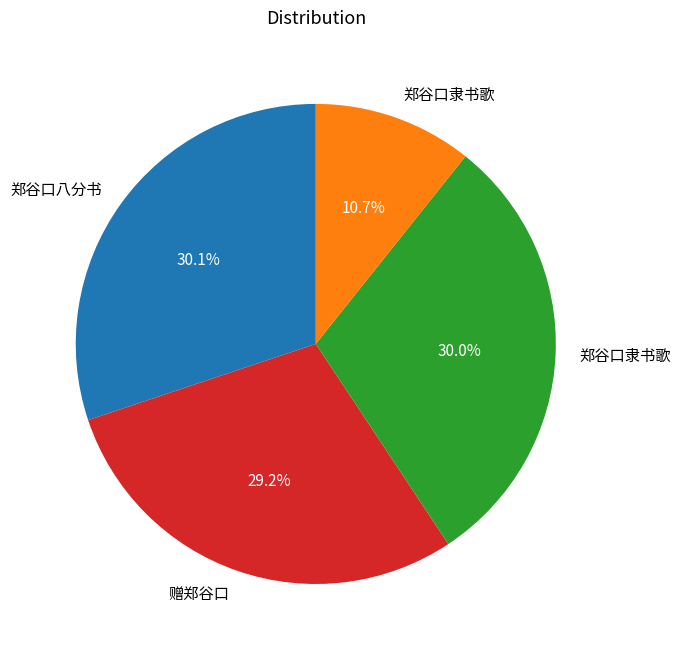

Is there a majority slice in this chart?

No